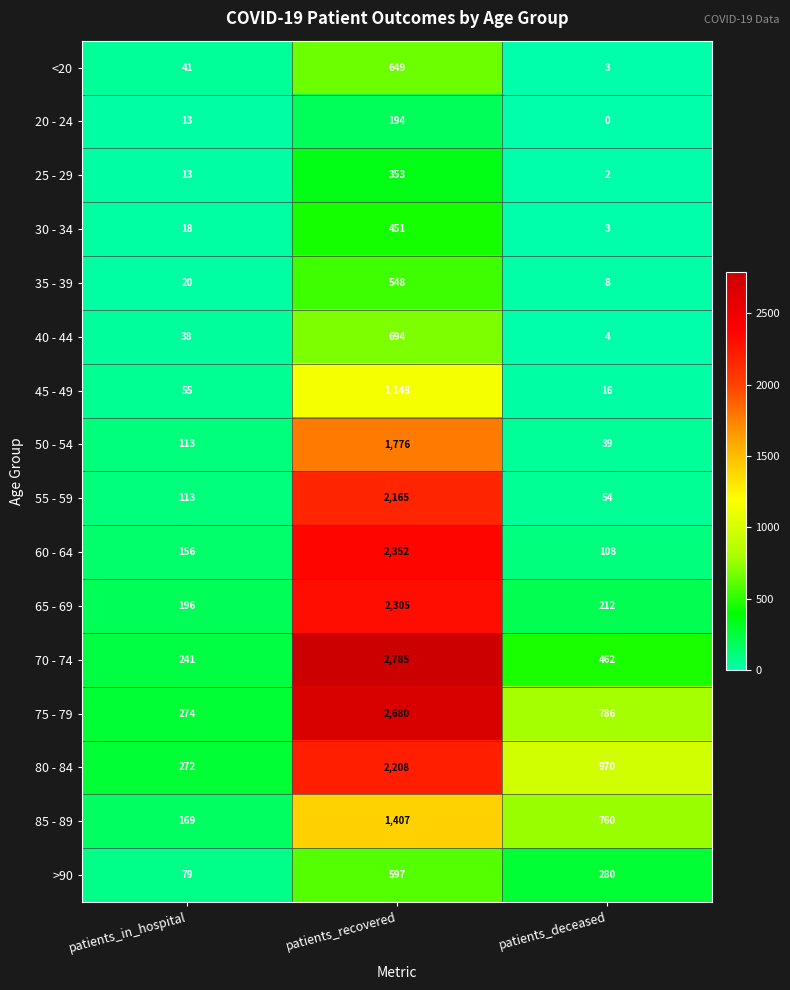

What is the average value of the 50 - 54 series?

643